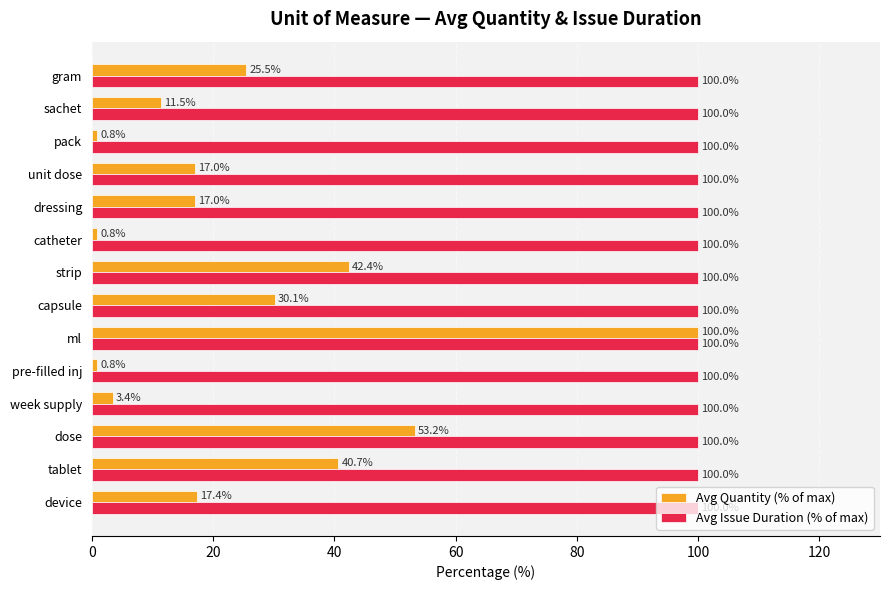

What is the spread (max minus min) of values at unit dose?

83.0